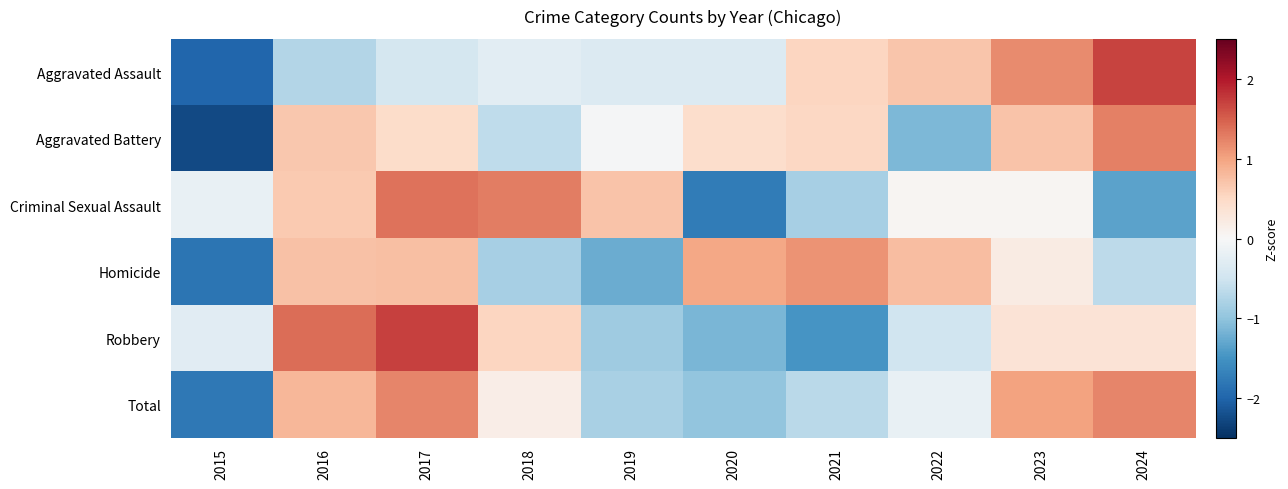

Reading right to left, transcribe all the data shown in this chart.

Aggravated Assault: 2024=1.7	2023=1.2	2022=0.7	2021=0.5	2020=-0.3	2019=-0.3	2018=-0.3	2017=-0.4	2016=-0.7	2015=-2.0
Aggravated Battery: 2024=1.3	2023=0.7	2022=-1.1	2021=0.5	2020=0.4	2019=-0.0	2018=-0.6	2017=0.5	2016=0.7	2015=-2.3
Criminal Sexual Assault: 2024=-1.3	2023=0.1	2022=0.0	2021=-0.8	2020=-1.7	2019=0.7	2018=1.3	2017=1.4	2016=0.7	2015=-0.2
Homicide: 2024=-0.7	2023=0.2	2022=0.8	2021=1.1	2020=1.0	2019=-1.2	2018=-0.8	2017=0.8	2016=0.7	2015=-1.8
Robbery: 2024=0.3	2023=0.3	2022=-0.5	2021=-1.5	2020=-1.2	2019=-0.9	2018=0.5	2017=1.7	2016=1.4	2015=-0.3
Total: 2024=1.2	2023=1.0	2022=-0.2	2021=-0.7	2020=-1.0	2019=-0.8	2018=0.2	2017=1.2	2016=0.8	2015=-1.8